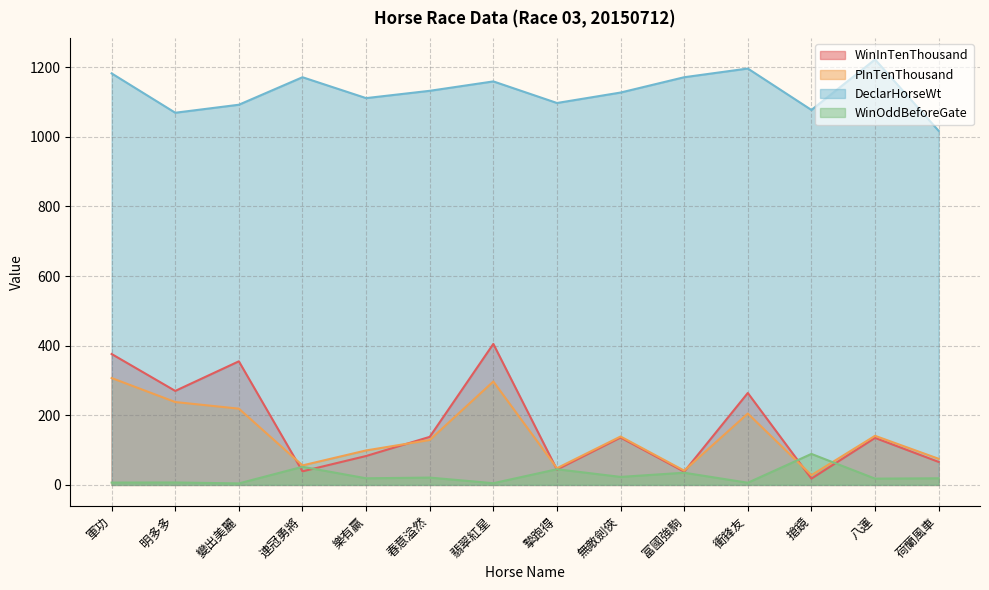

Which series has the widest spread of values?

WinInTenThousand